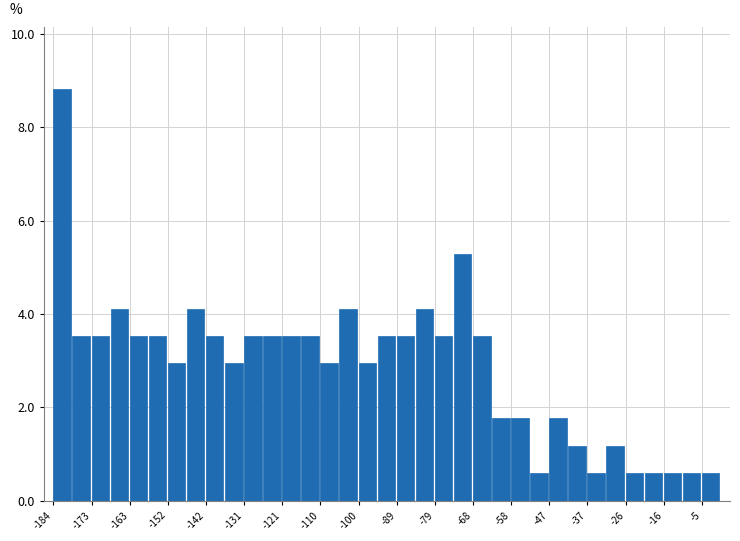

Read against the x-axis, roughly where is the centre of the tallest bar?

-182